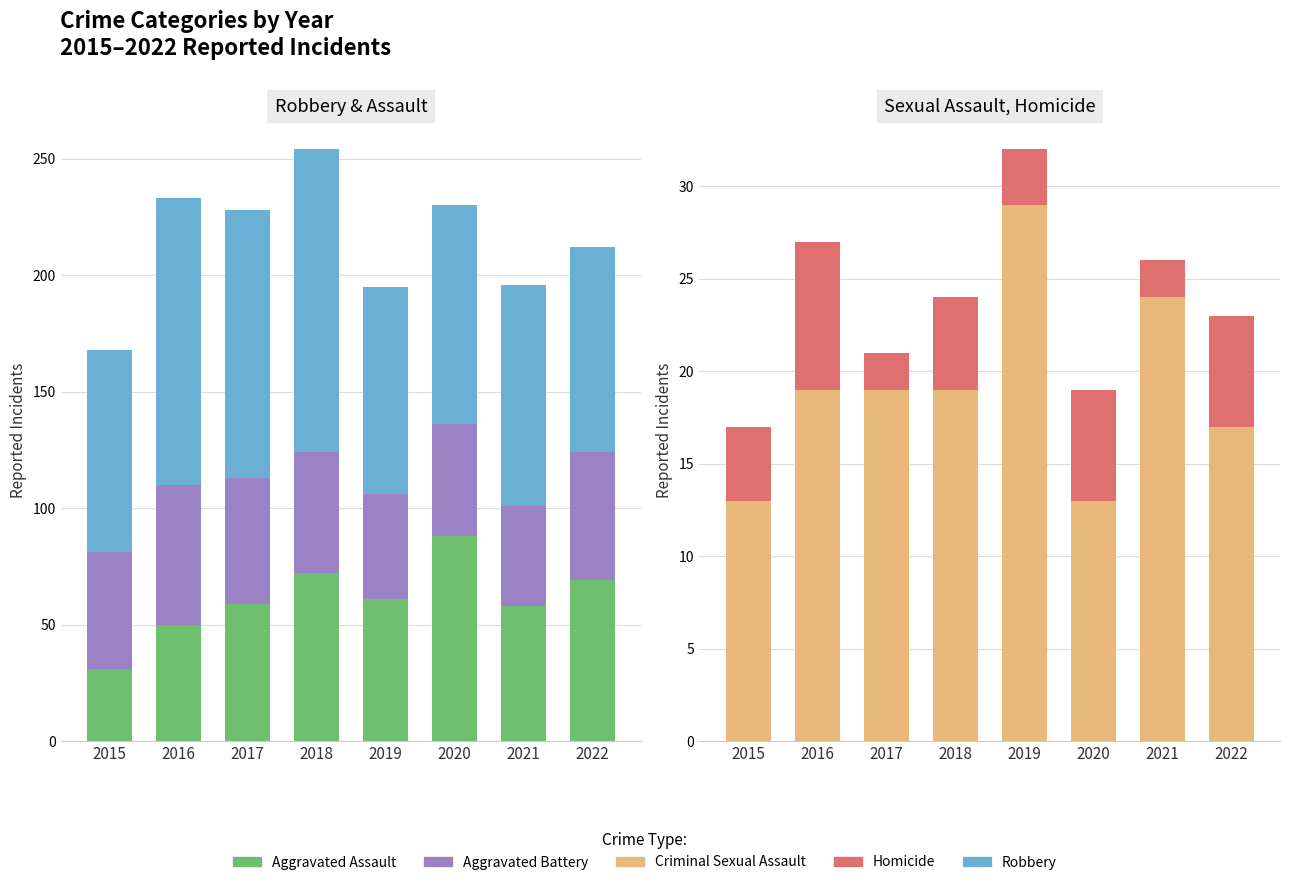

Reading right to left, list all the values displayed in this chart.

Aggravated Assault: 69	58	88	61	72	59	50	31
Aggravated Battery: 55	43	48	45	52	54	60	50
Robbery: 88	95	94	89	130	115	123	87
Criminal Sexual Assault: 17	24	13	29	19	19	19	13
Homicide: 6	2	6	3	5	2	8	4